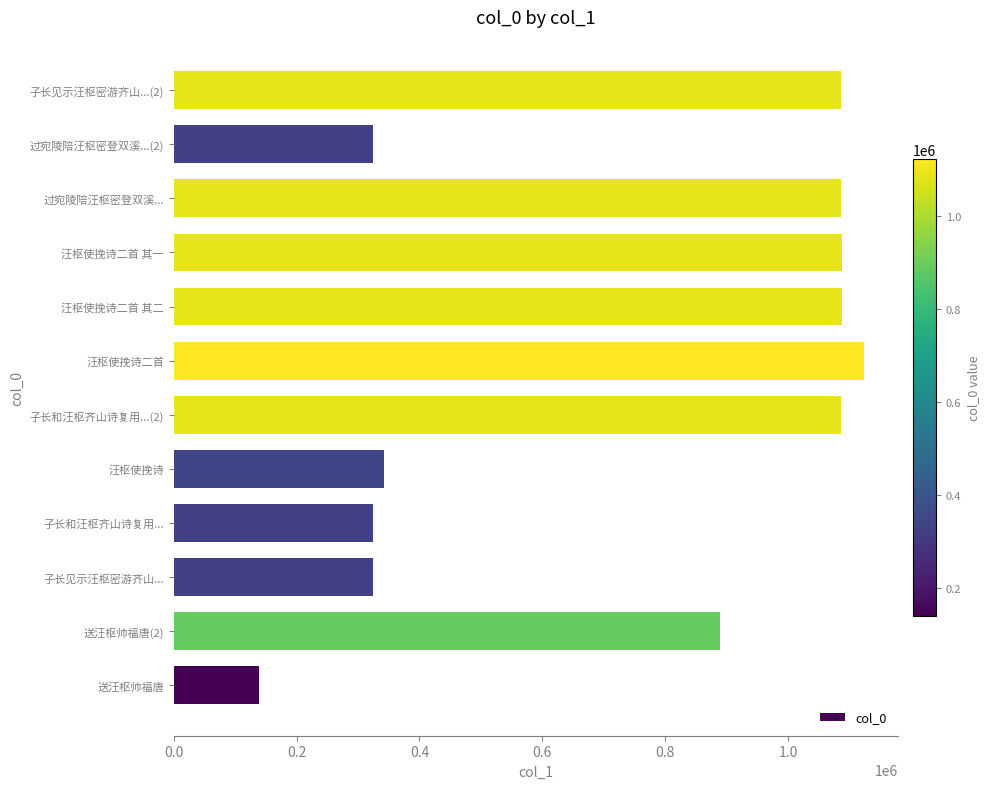

At which label is the value closest to 630918?

送汪枢帅福唐(2)